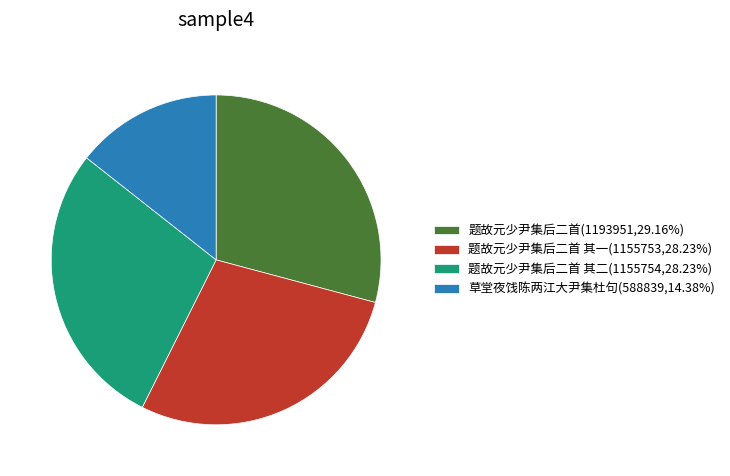

Do 草堂夜饯陈两江大尹集杜句(588839,14.38%) and 题故元少尹集后二首 其二(1155754,28.23%) together represent more than half of the pie?

No